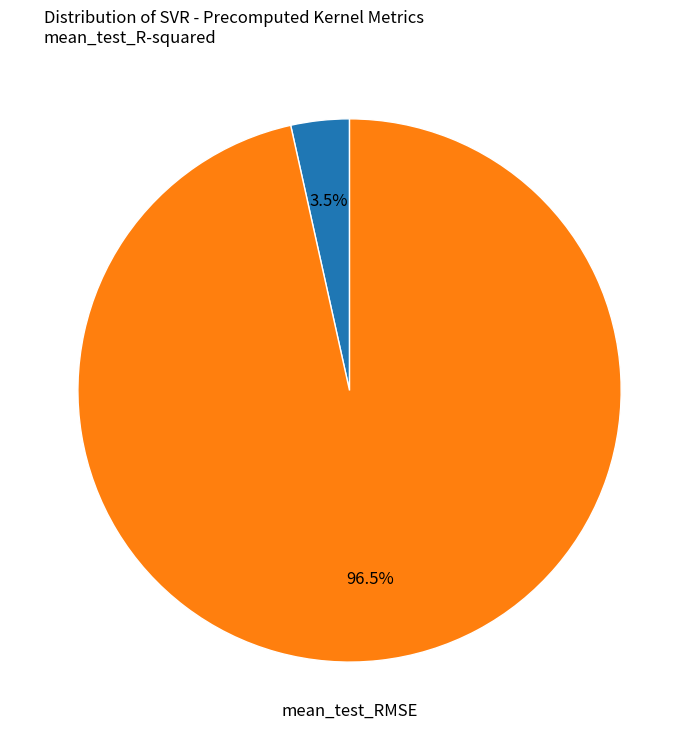

Does any single category account for the majority?

Yes